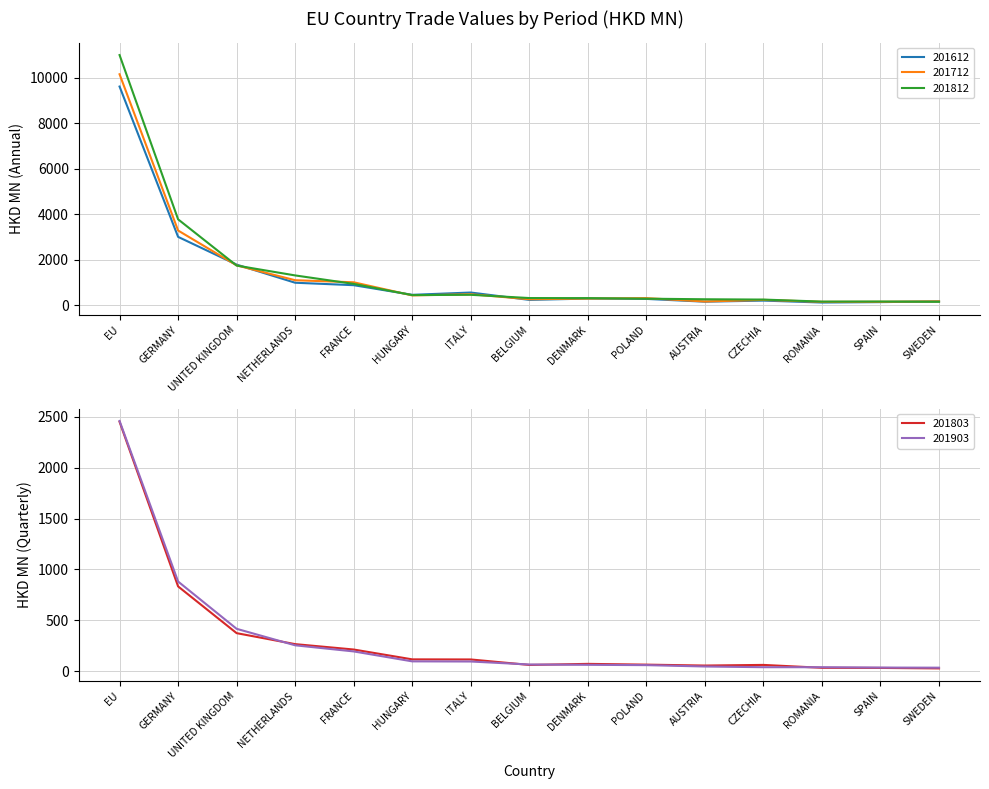

List the labels in order of 201712 value, largest first.

EU, GERMANY, UNITED KINGDOM, NETHERLANDS, FRANCE, ITALY, HUNGARY, POLAND, DENMARK, BELGIUM, CZECHIA, SWEDEN, AUSTRIA, SPAIN, ROMANIA